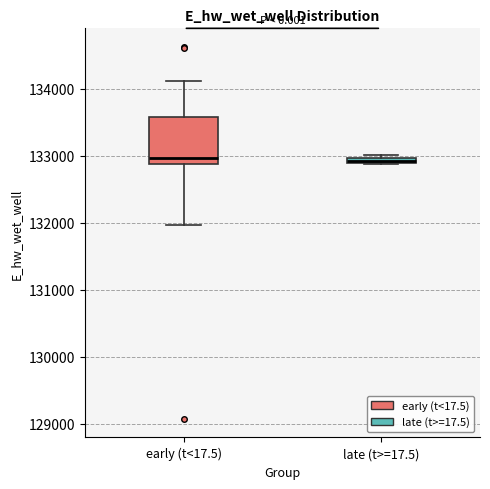

Which box is the tallest, from its lower edge to its upper edge?

early (t<17.5)